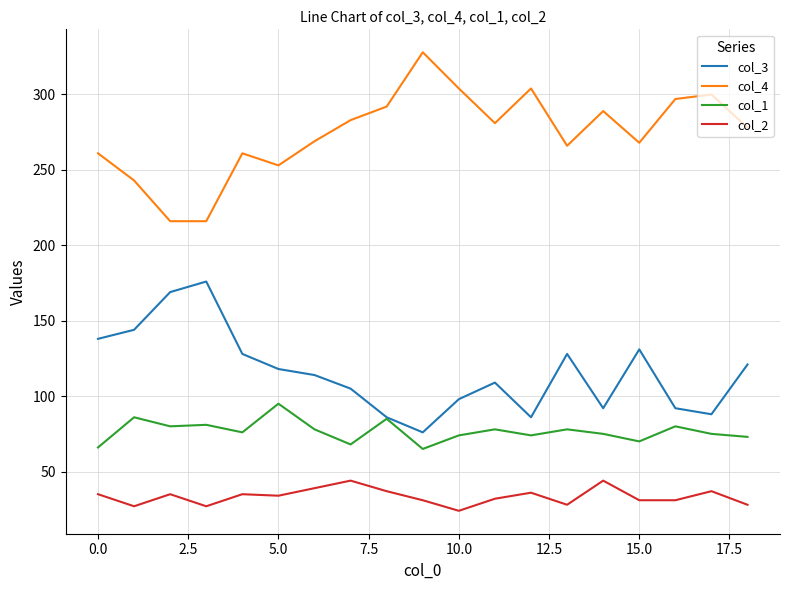

What is the smallest value displayed?

24